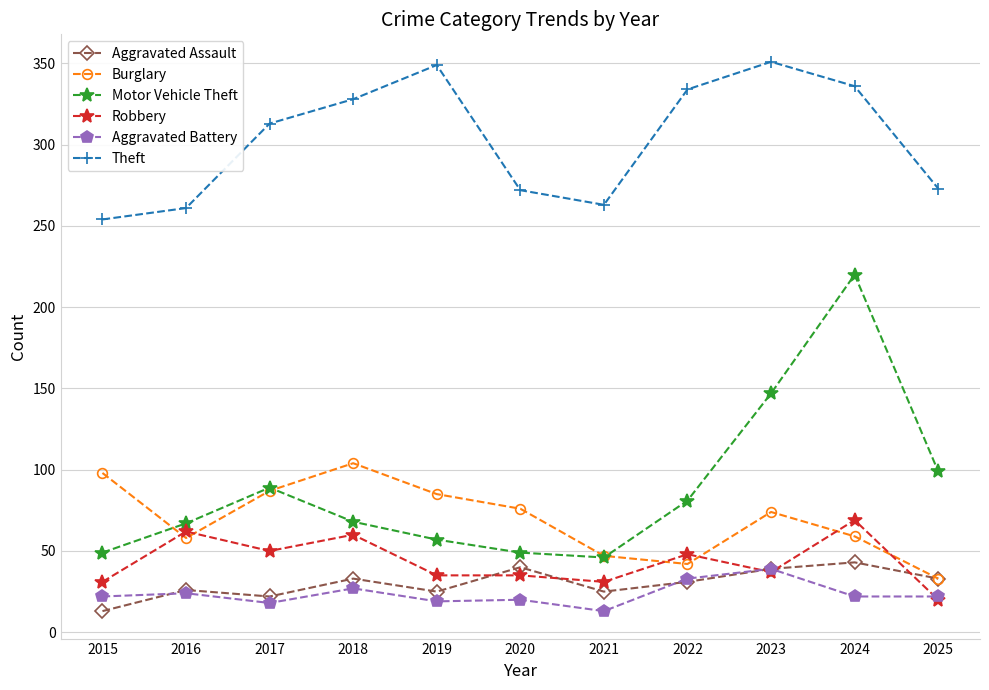

List the series in order of their peak value, lowest first.

Aggravated Battery, Aggravated Assault, Robbery, Burglary, Motor Vehicle Theft, Theft